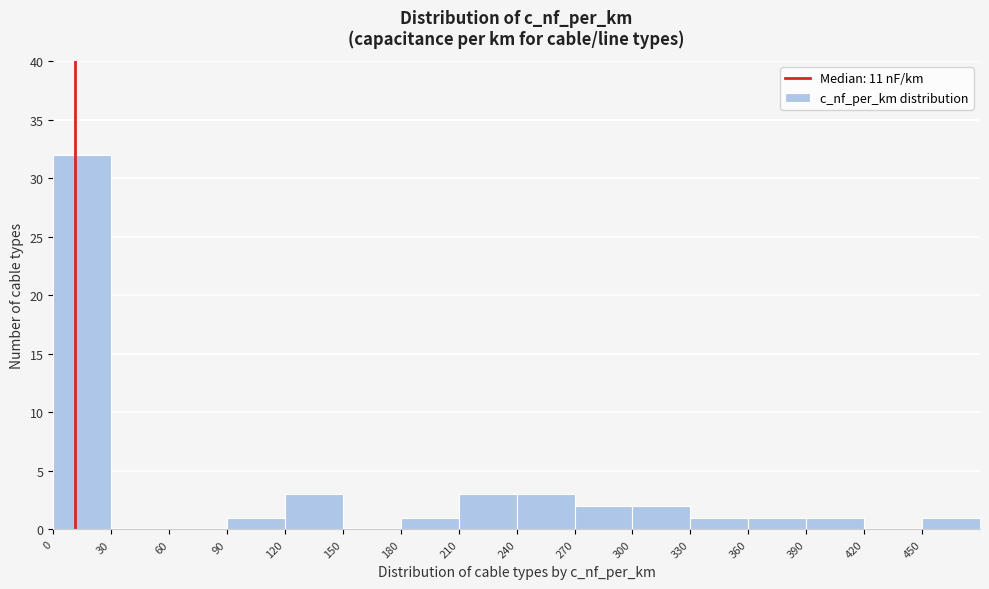

Which range on the x-axis has the tallest bar?

0 to 30